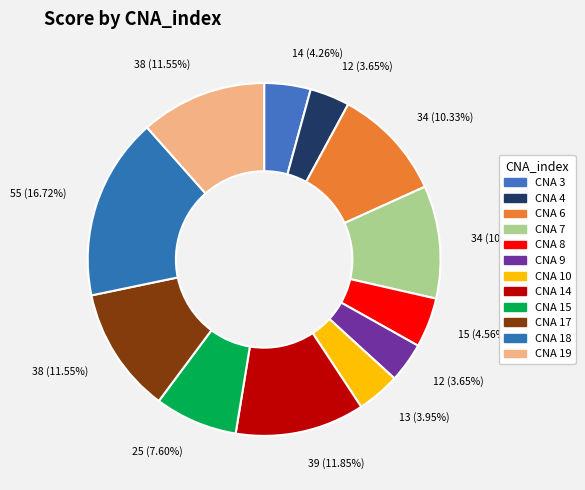

Which slice is the smallest?

4